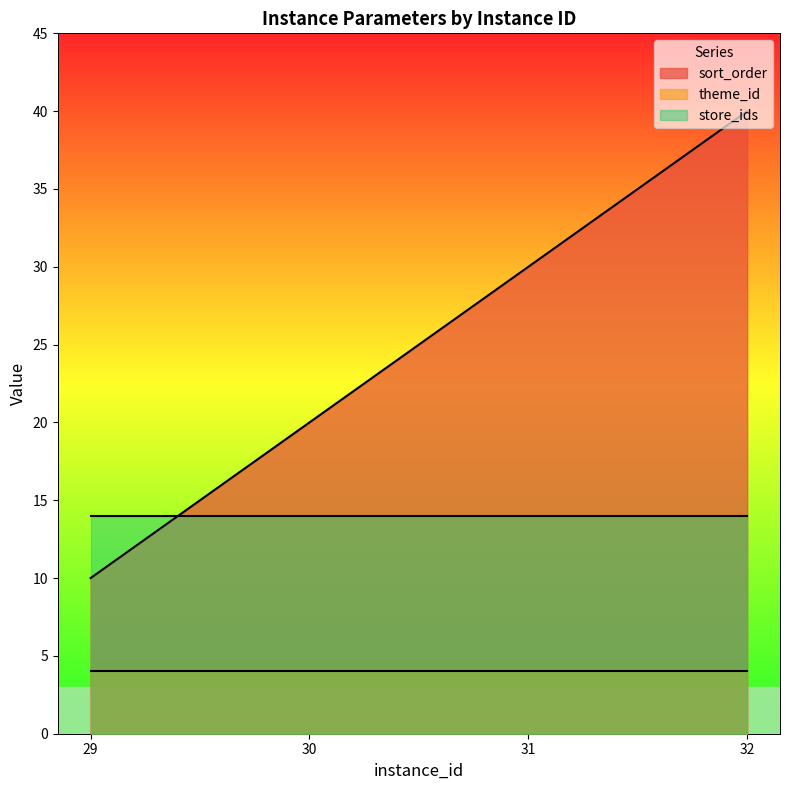

How many lines are shown in the chart?

3